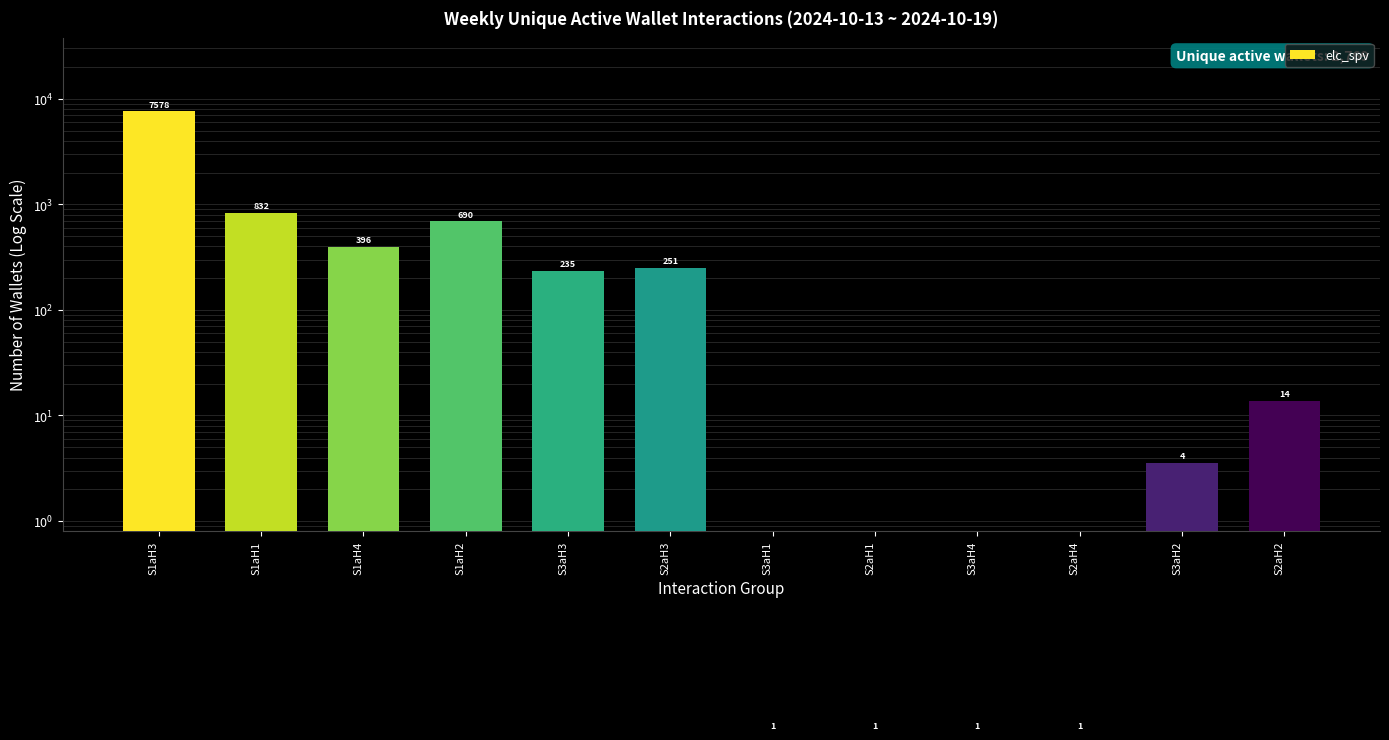

What is the label of the 10th bar from the right?

S1aH4